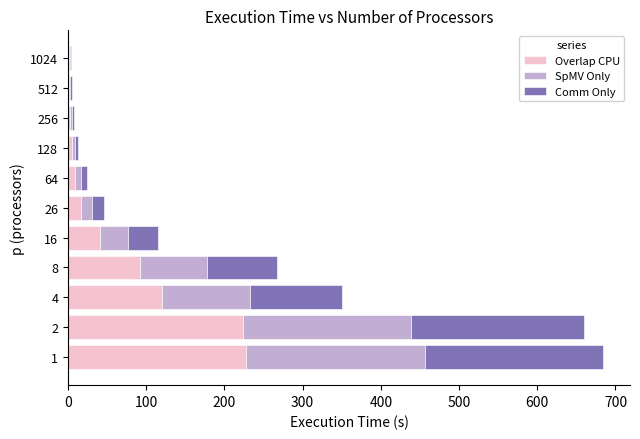

What is the sum of all Overlap CPU values?

742.3